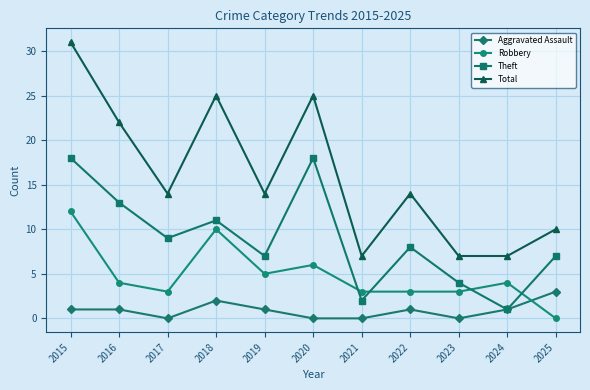

What is the difference between the highest and lowest values at 2020?

25